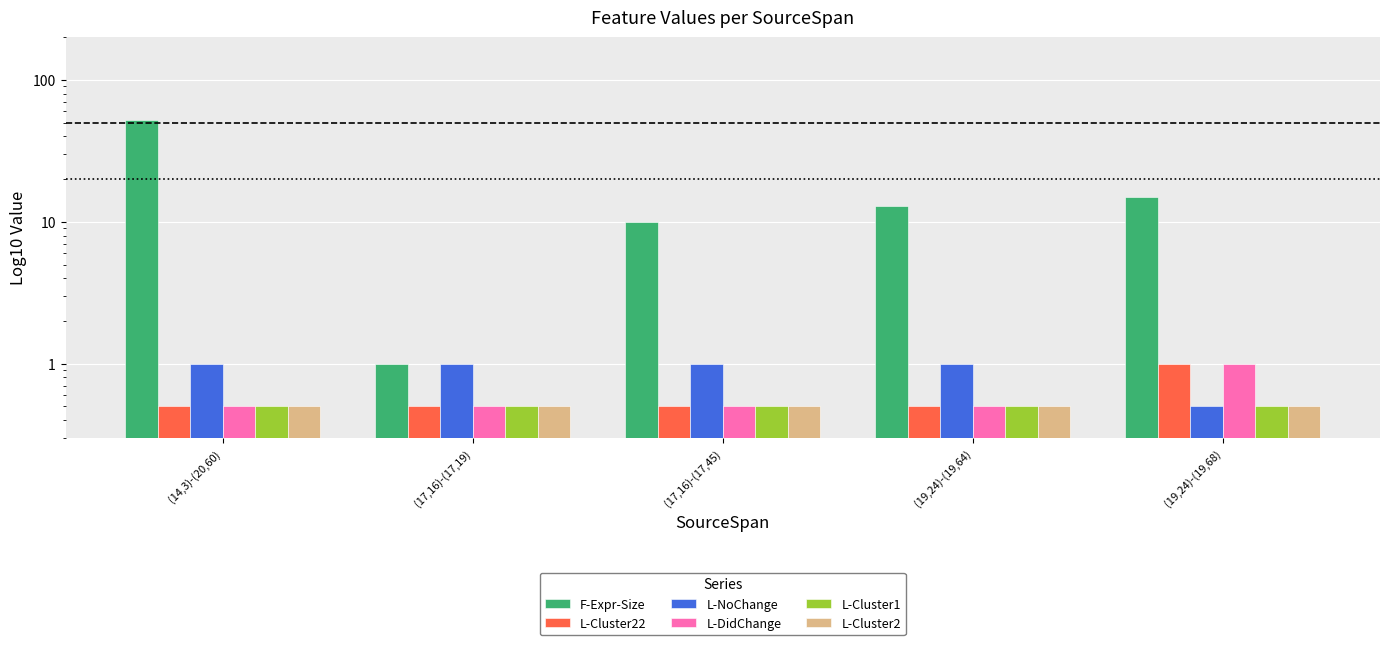

How many bars are there in each group?

6